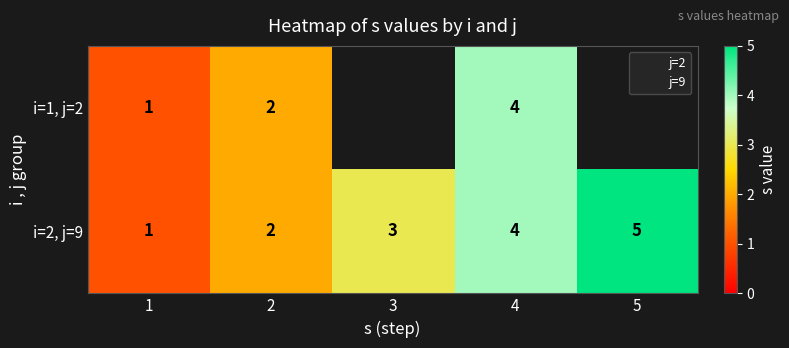

Is it true that i=1, j=2 equals 1.0 at 1?

True